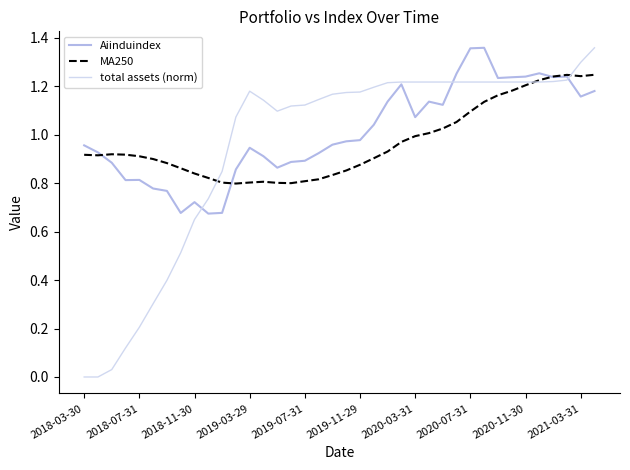

Which series has the largest range (max minus min)?

total assets (norm)